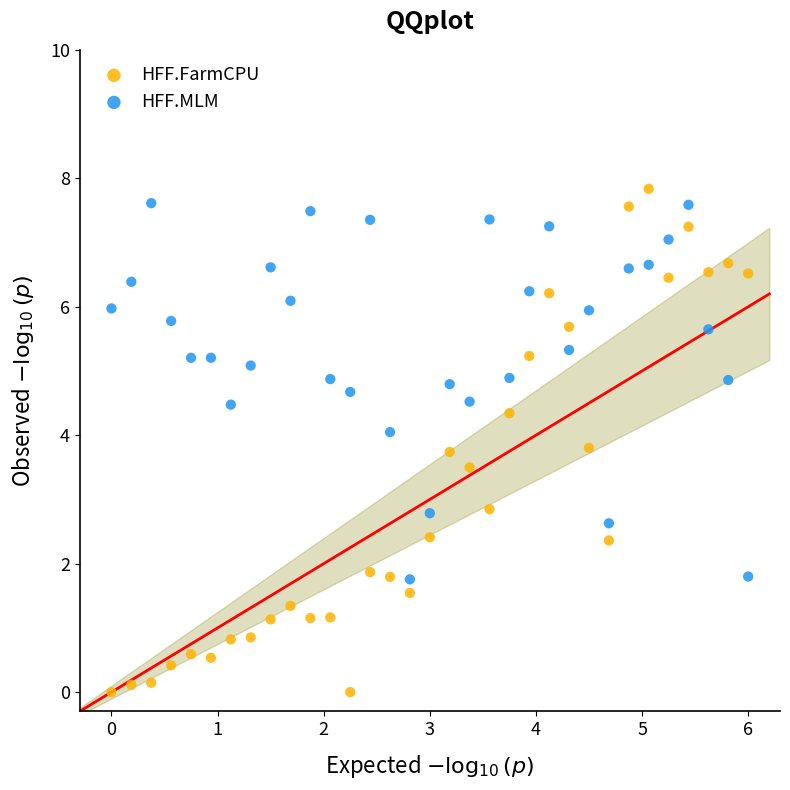

Which series has the largest Y range (max minus min)?

HFF.FarmCPU